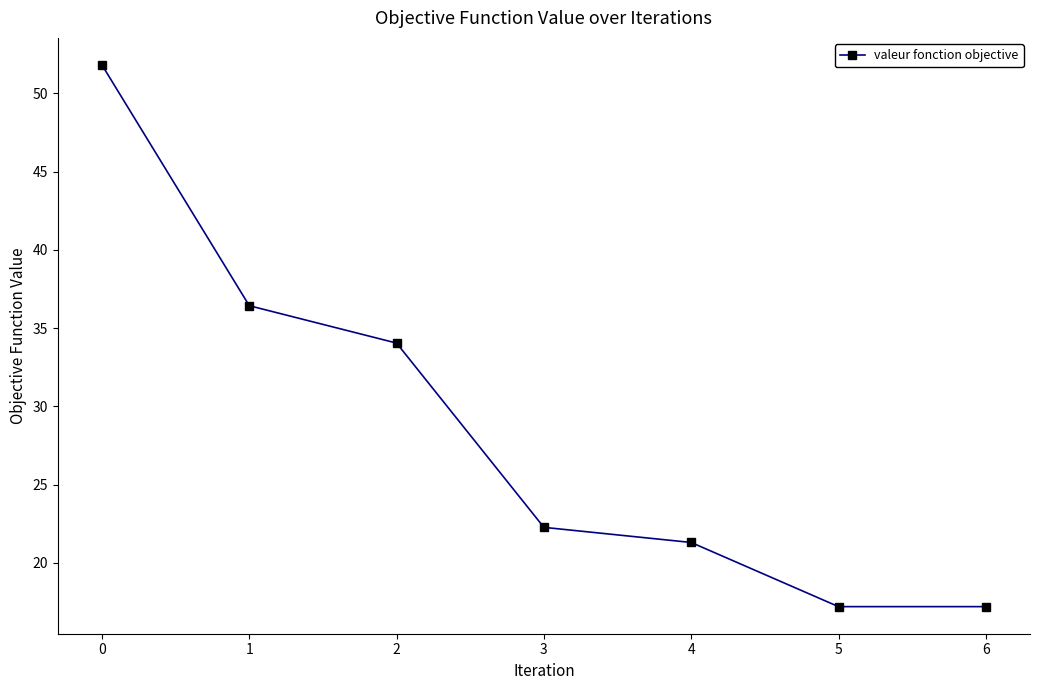

What is the difference between the second highest and minimum values?

19.2